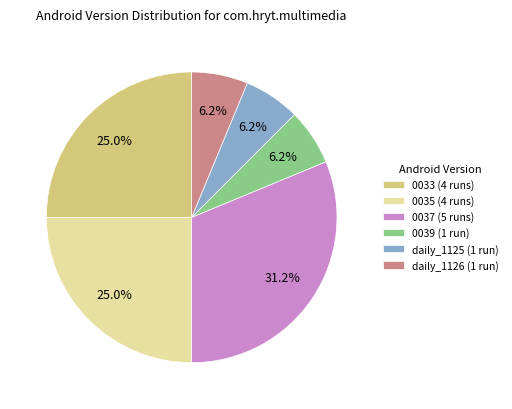

Is 0039 (1 run) the majority of the pie?

No